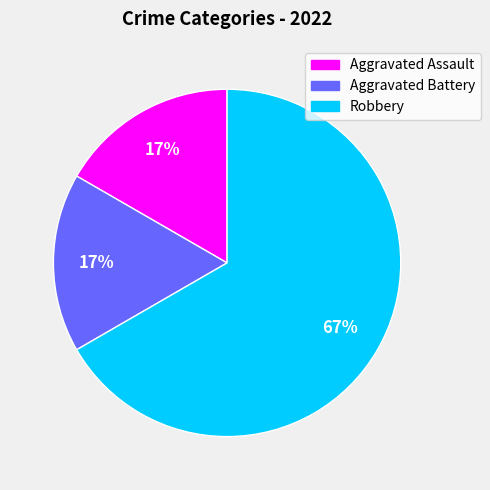

True or false: Aggravated Battery accounts for 17% of the total.

True